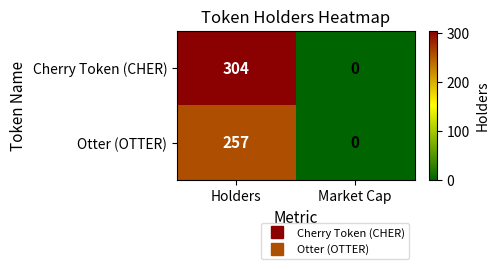

What is the sum of the Cherry Token (CHER) values at Market Cap and Holders?

304